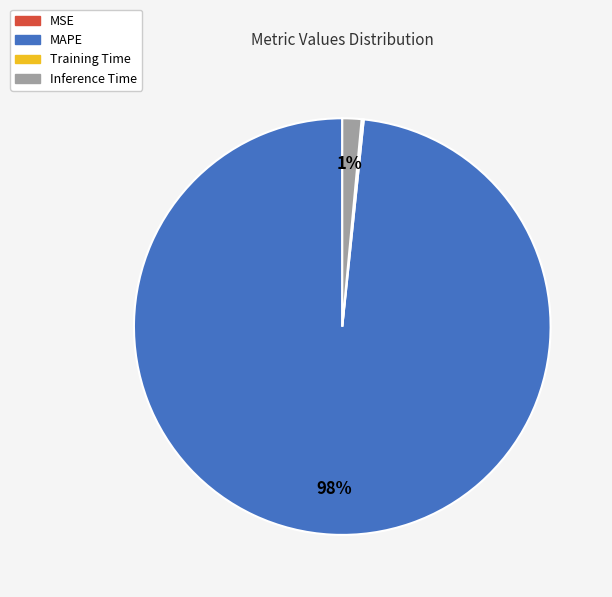

To the nearest percent, what is the average slice percentage?

25%